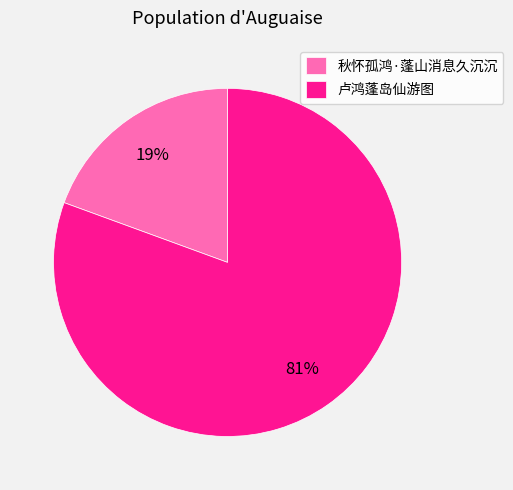

Combined, do 卢鸿蓬岛仙游图 and 秋怀孤鸿·蓬山消息久沉沉 account for over 50%?

Yes